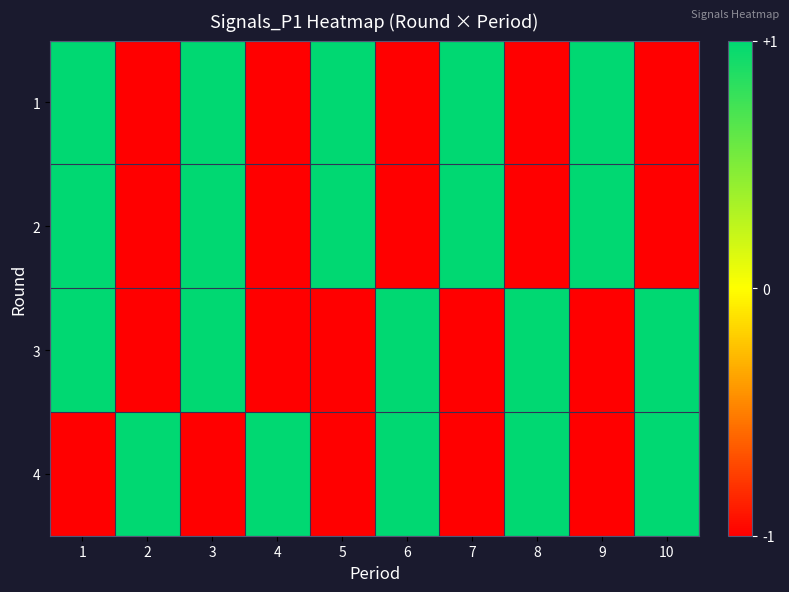

Rank the series at 2 from highest to lowest value.

4, 1, 2, 3